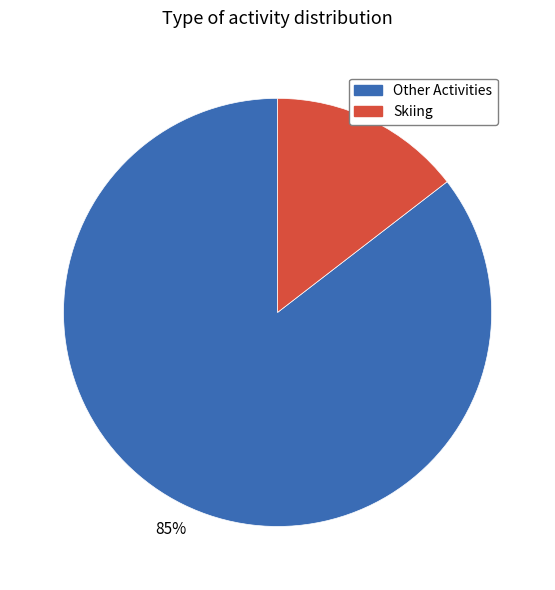

Is there any slice that represents more than half of the pie?

Yes